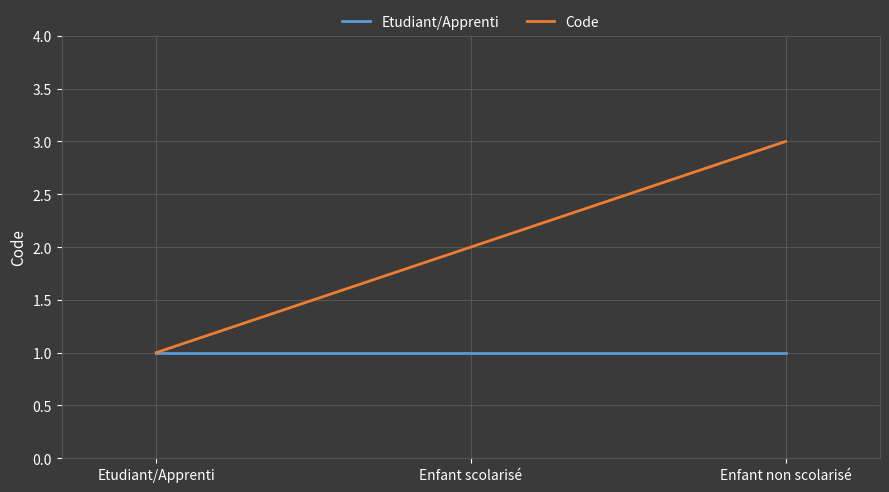

Between Enfant scolarisé and Enfant non scolarisé, which series saw the biggest shift?

Code